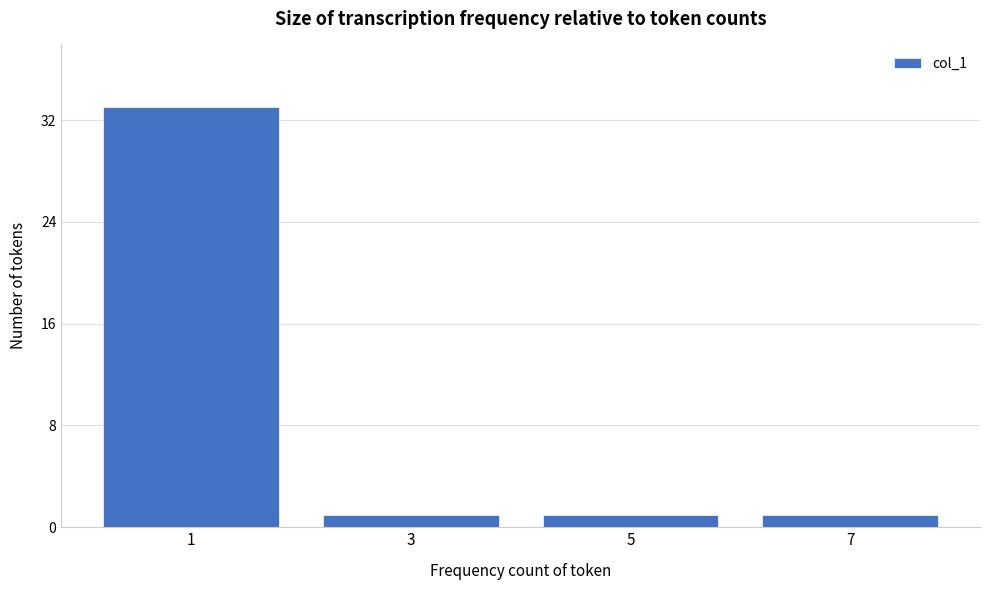

Reading right to left, extract all data points from this chart.

1	1	1	33